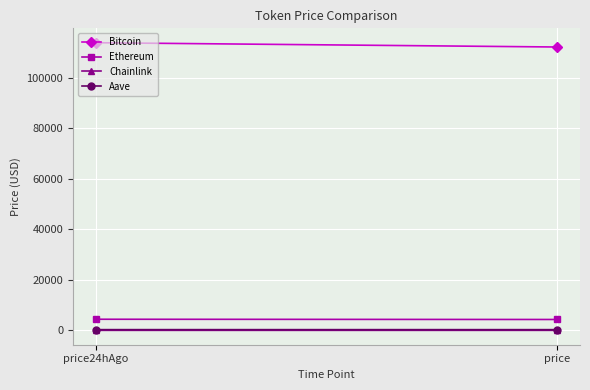

What is the average value of the Bitcoin series?

113088.0